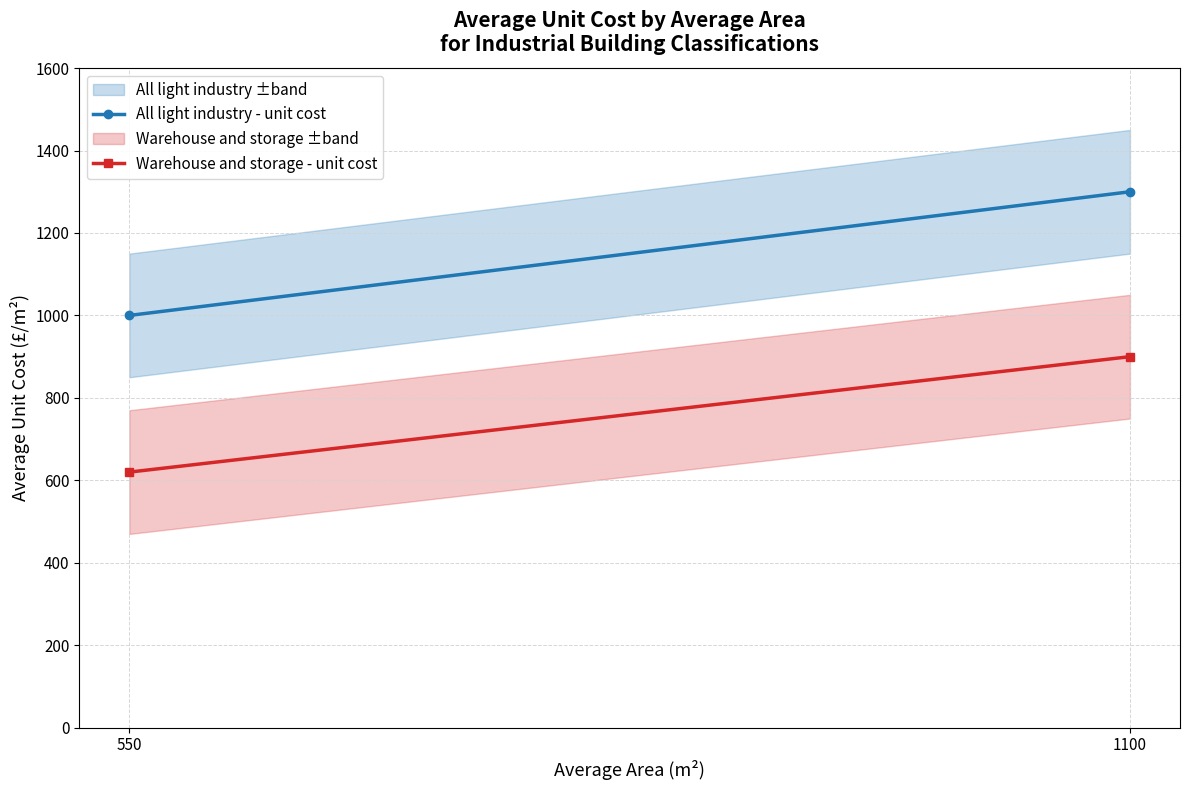

Is this an area chart (filled region under the line)?

No